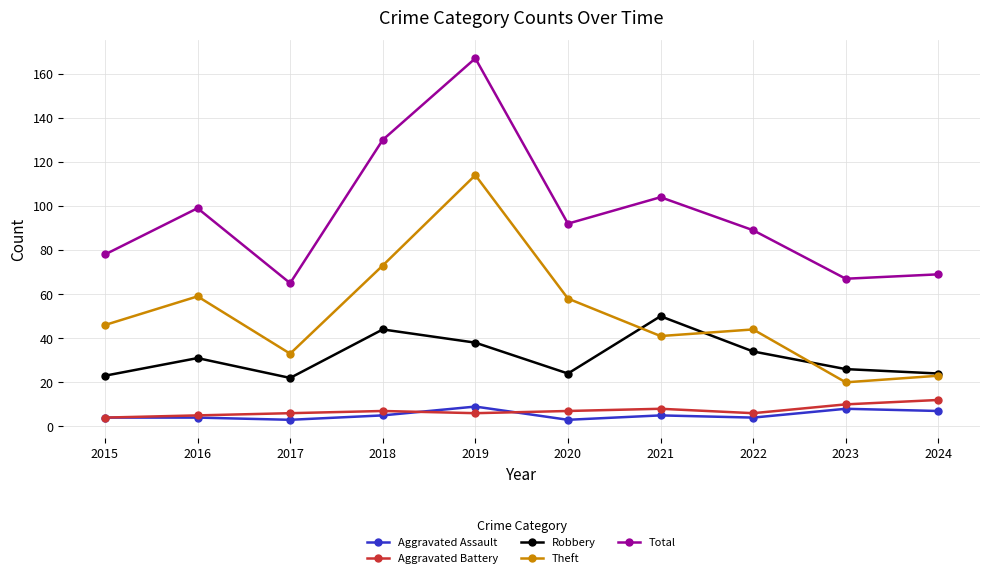

What is the difference between the Aggravated Battery values at 2015 and 2016?

1